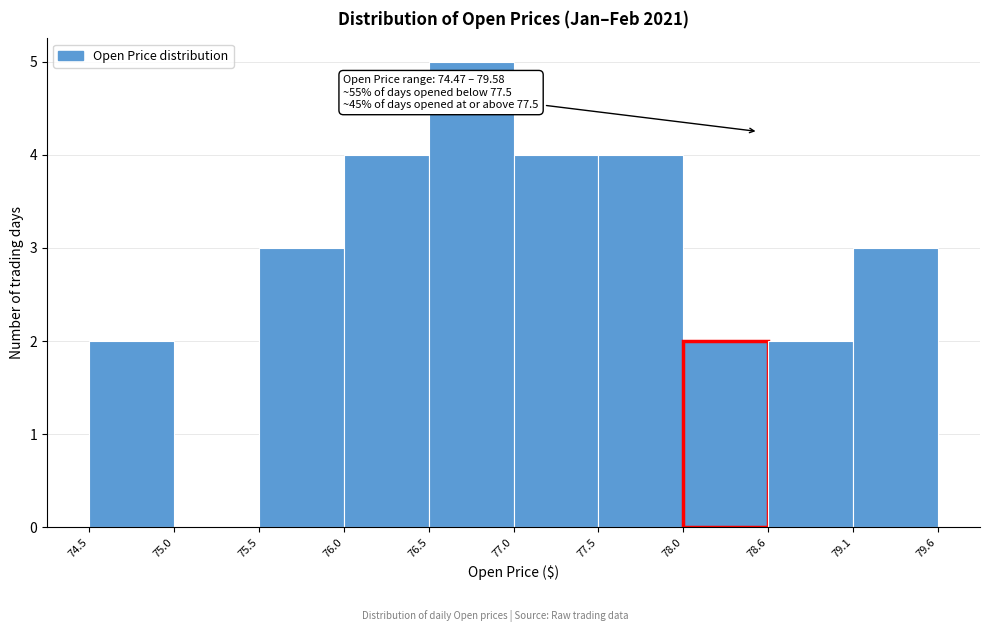

Over which range of the x-axis is the bar tallest?

76.5 to 77.0